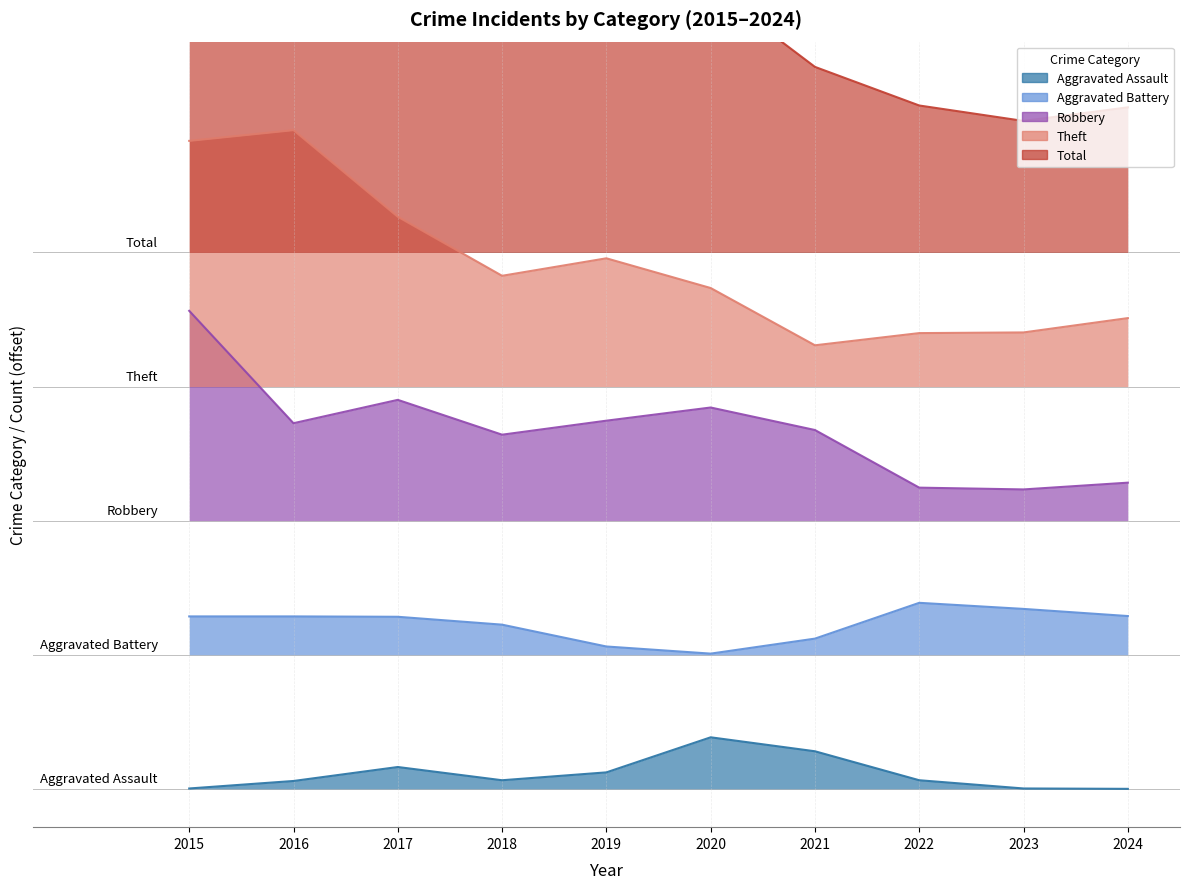

At which label does Aggravated Battery first exceed 1?

2022